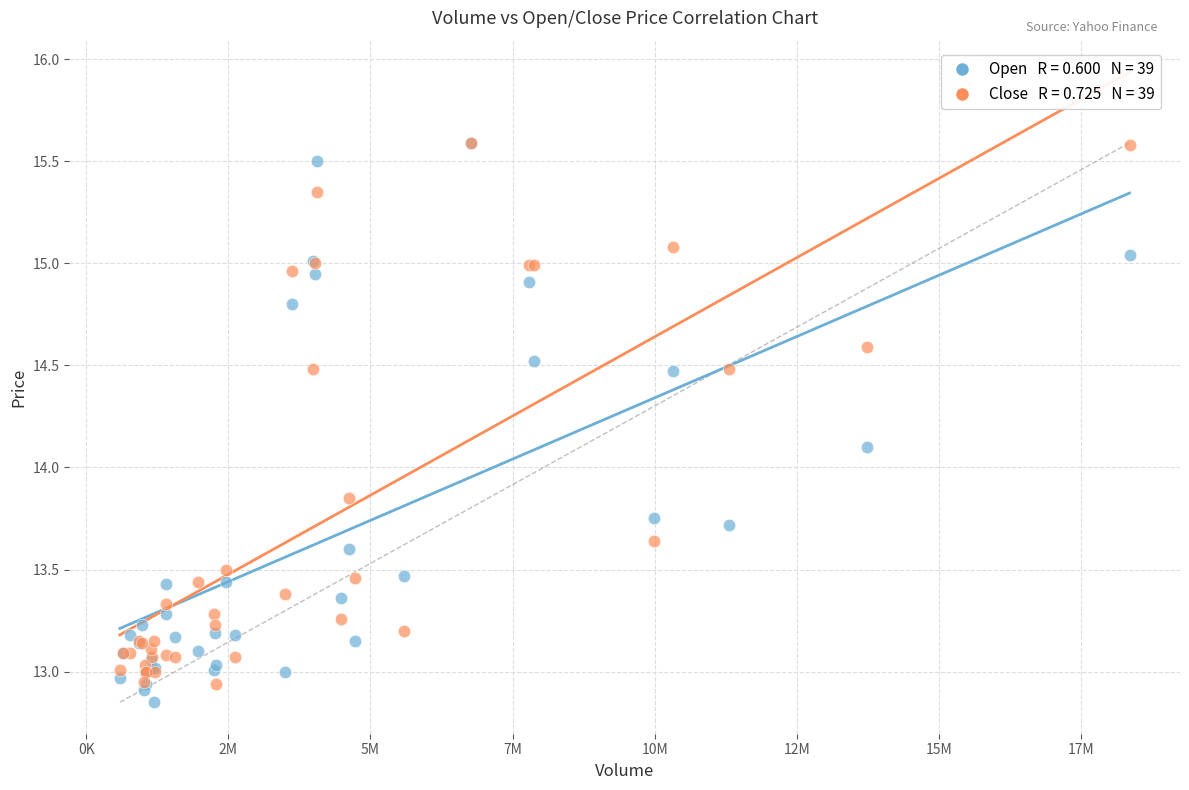

Across all series, what Y value is closest to 14?

14.1